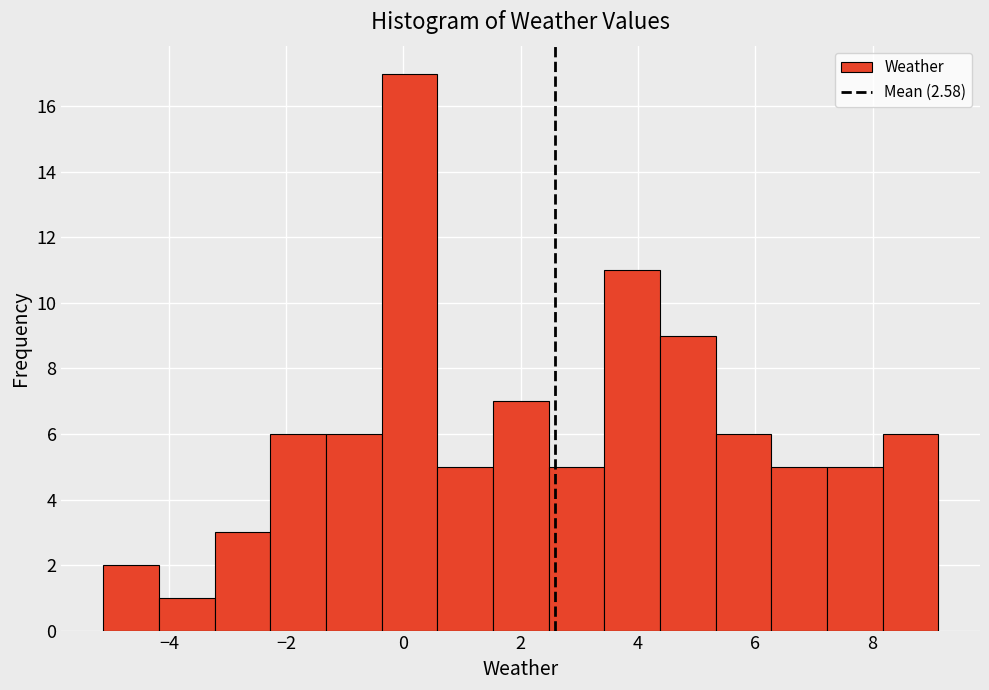

Reading left to right, list every bar in this chart as the range it spans on the x-axis followed by its height. Neither the bar edges nor the heights are printed on the chart, so give them approximately, as read against the axes.

-5.2 to -4.2: 2
-4.2 to -3.2: 1
-3.2 to -2.2: 3
-2.2 to -1.4: 6
-1.4 to -0.4: 6
-0.4 to 0.6: 17
0.6 to 1.6: 5
1.6 to 2.4: 7
2.4 to 3.4: 5
3.4 to 4.4: 11
4.4 to 5.4: 9
5.4 to 6.2: 6
6.2 to 7.2: 5
7.2 to 8.2: 5
8.2 to 9.2: 6